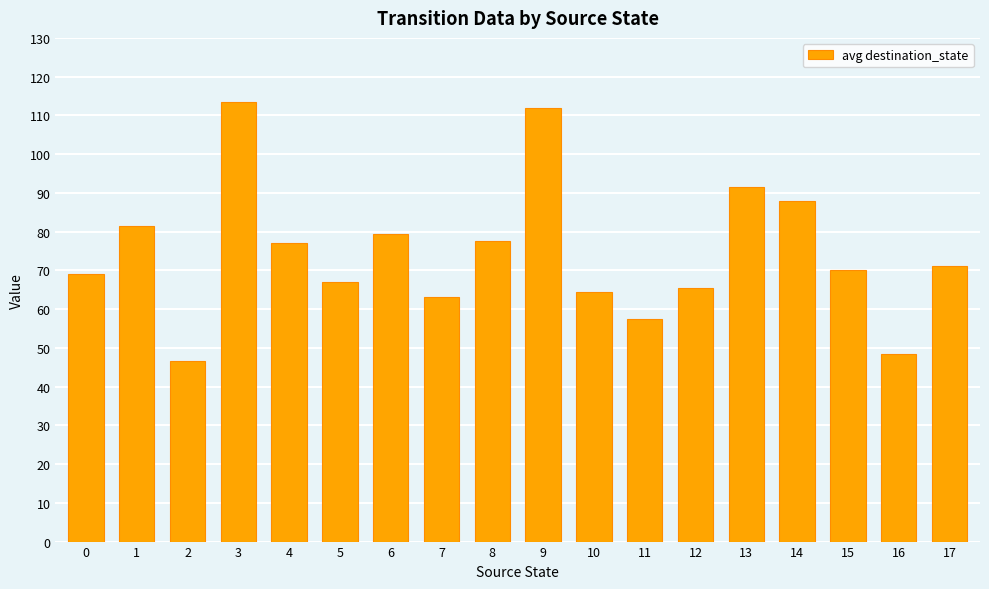

Where does the data first go above 71?

1